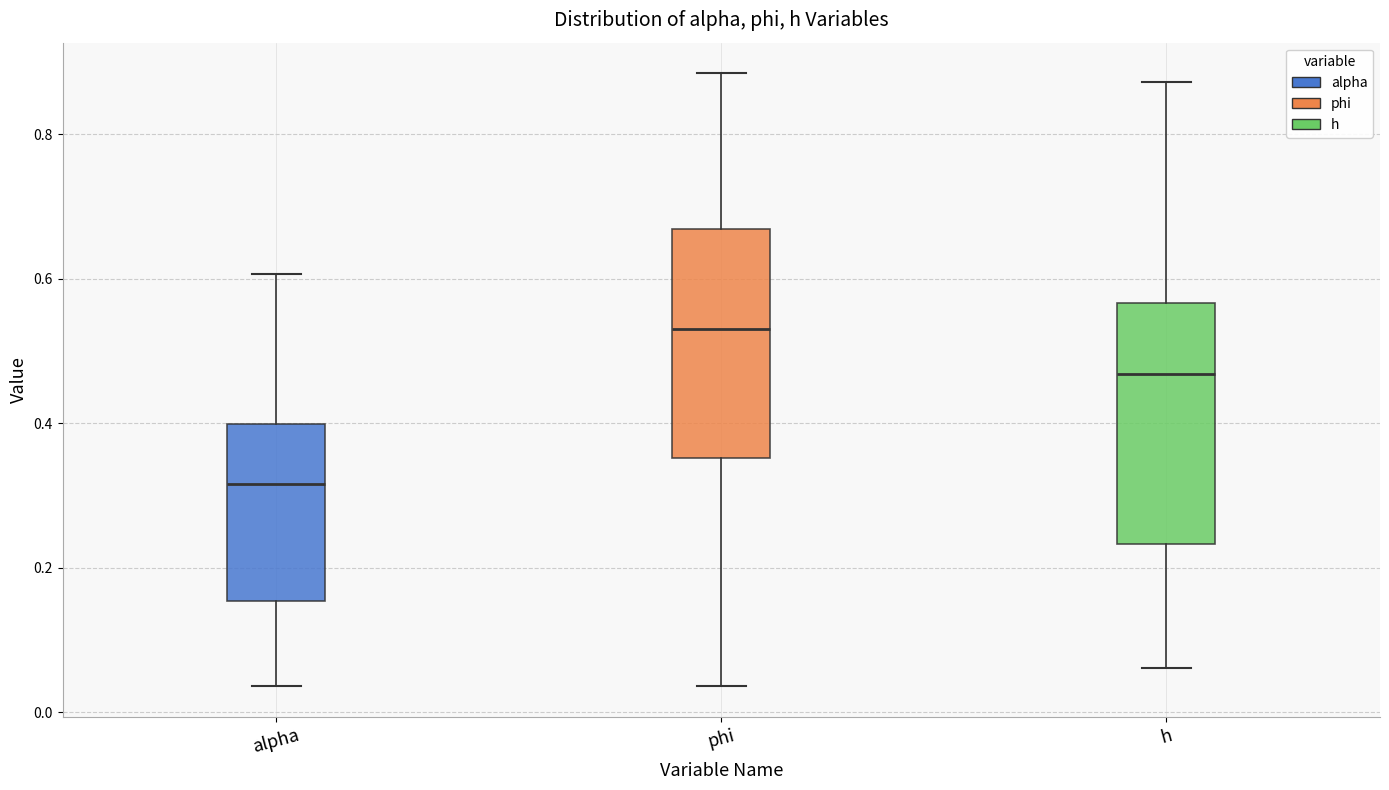

Which box's median line is the highest?

phi